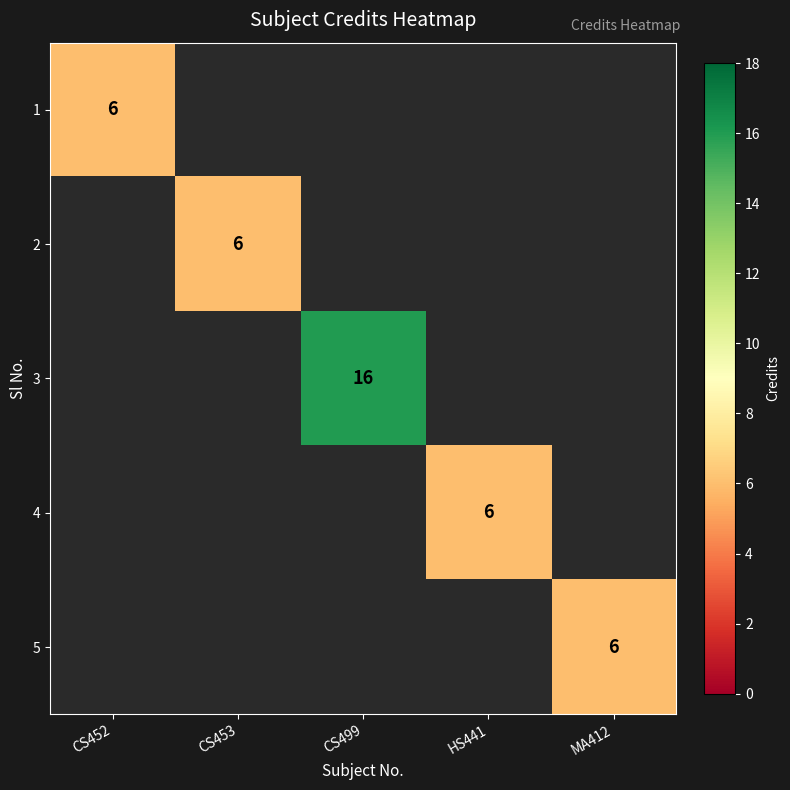

What is the maximum value shown in the chart?

16.0